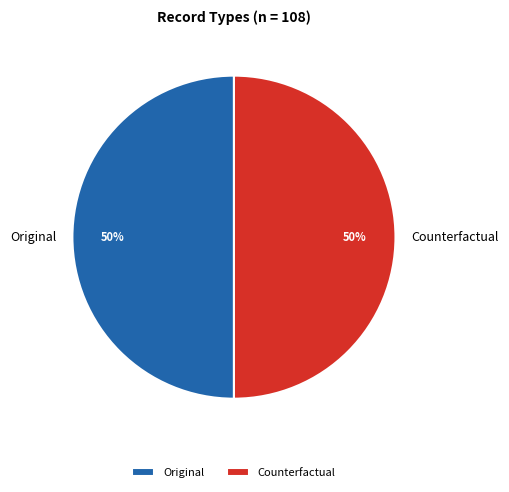

Count the number of slices in the pie.

2